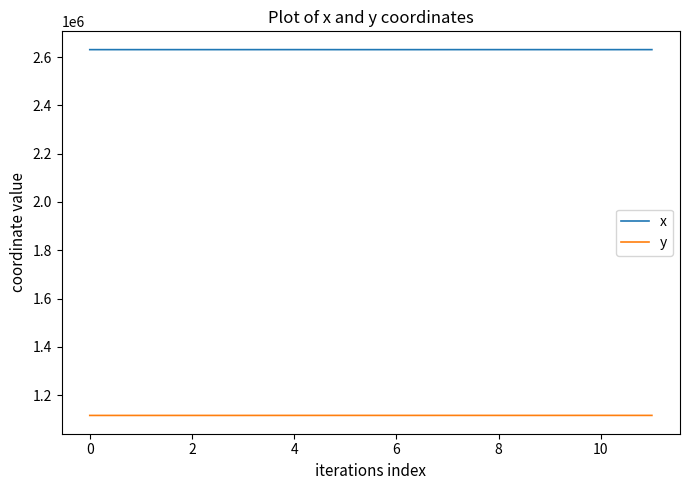

What is the difference between the maximum and second lowest values in the x series?

75.9